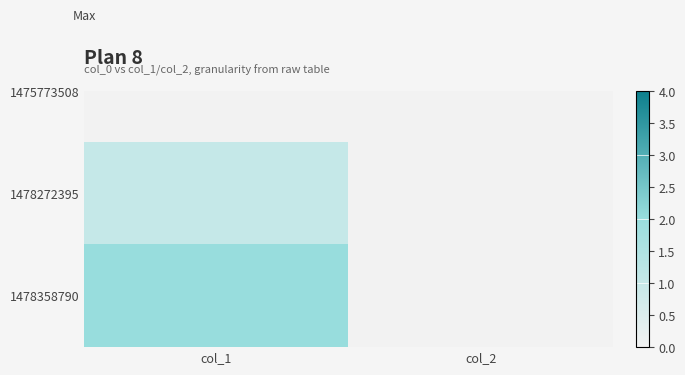

The chart shows a value of -1 at col_2. True or false?

False